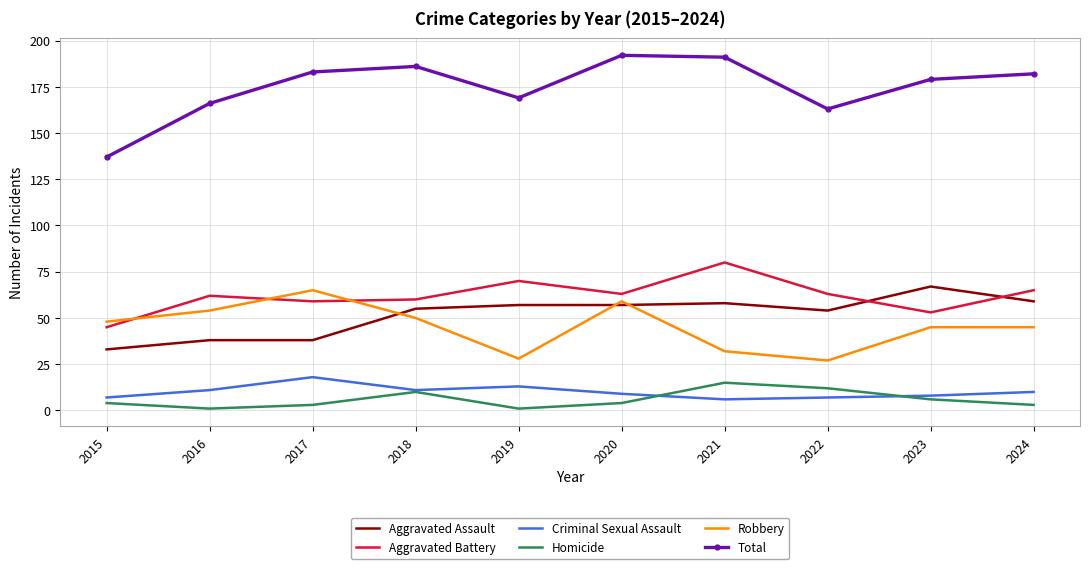

Which series has the largest range (max minus min)?

Total